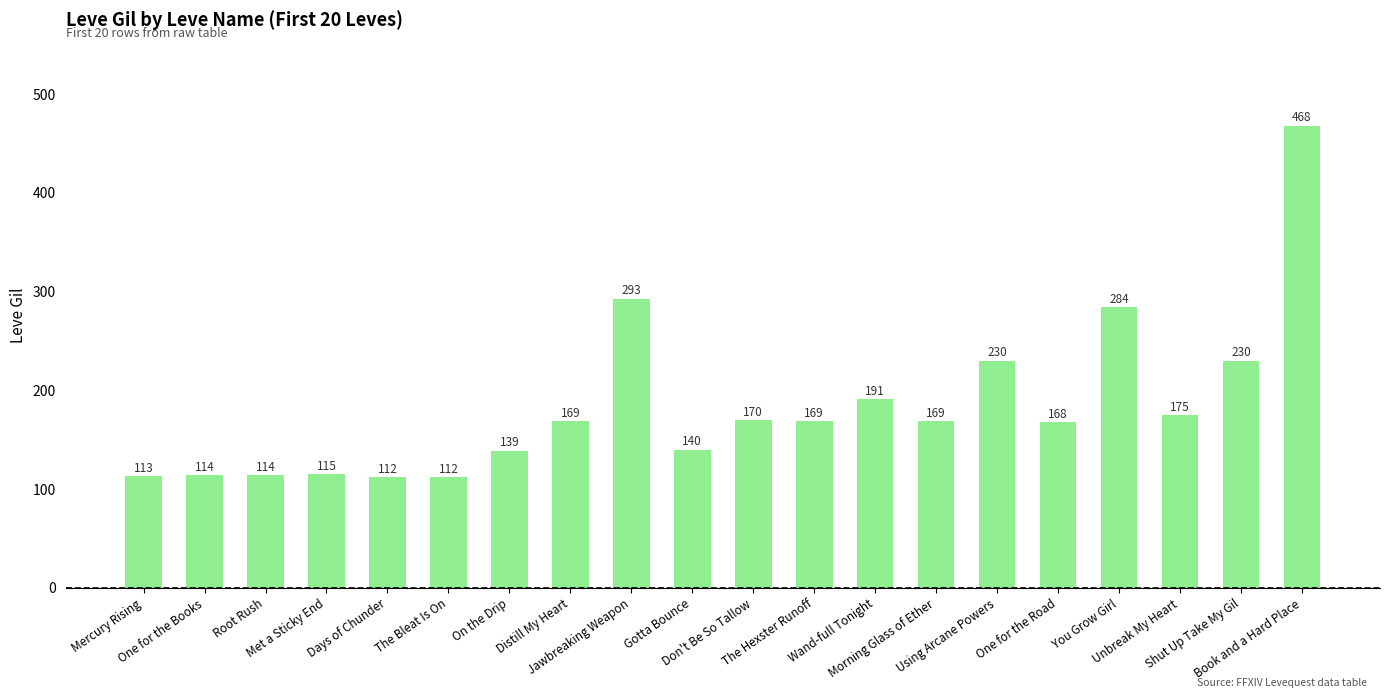

What value does the data have at Morning Glass of Ether, to the nearest 5?

170